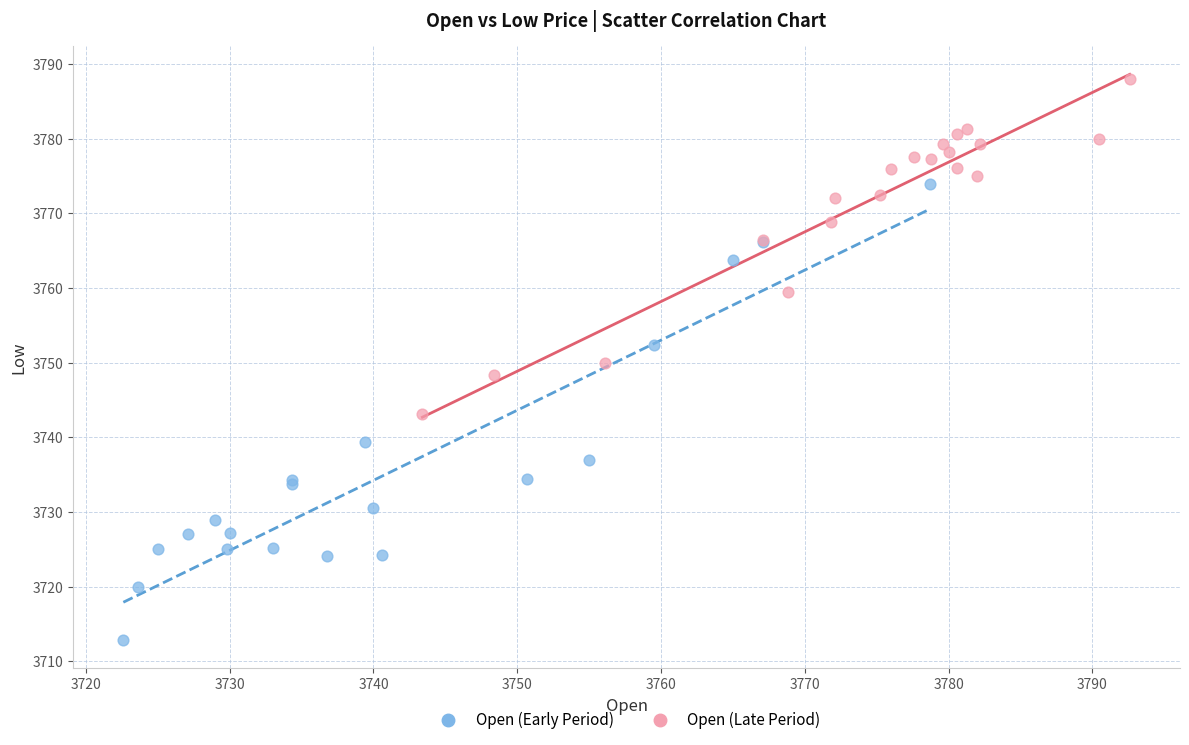

Which series contains the highest Y value?

Open (Late Period)